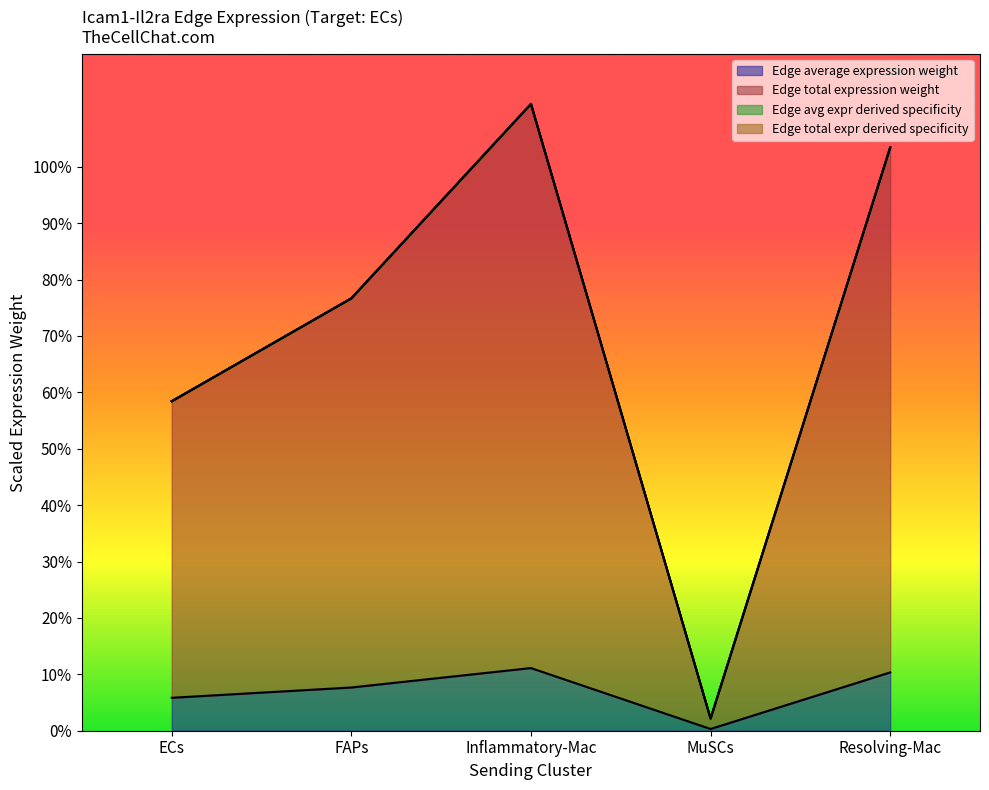

Between MuSCs and Inflammatory-Mac, which is larger?

Inflammatory-Mac